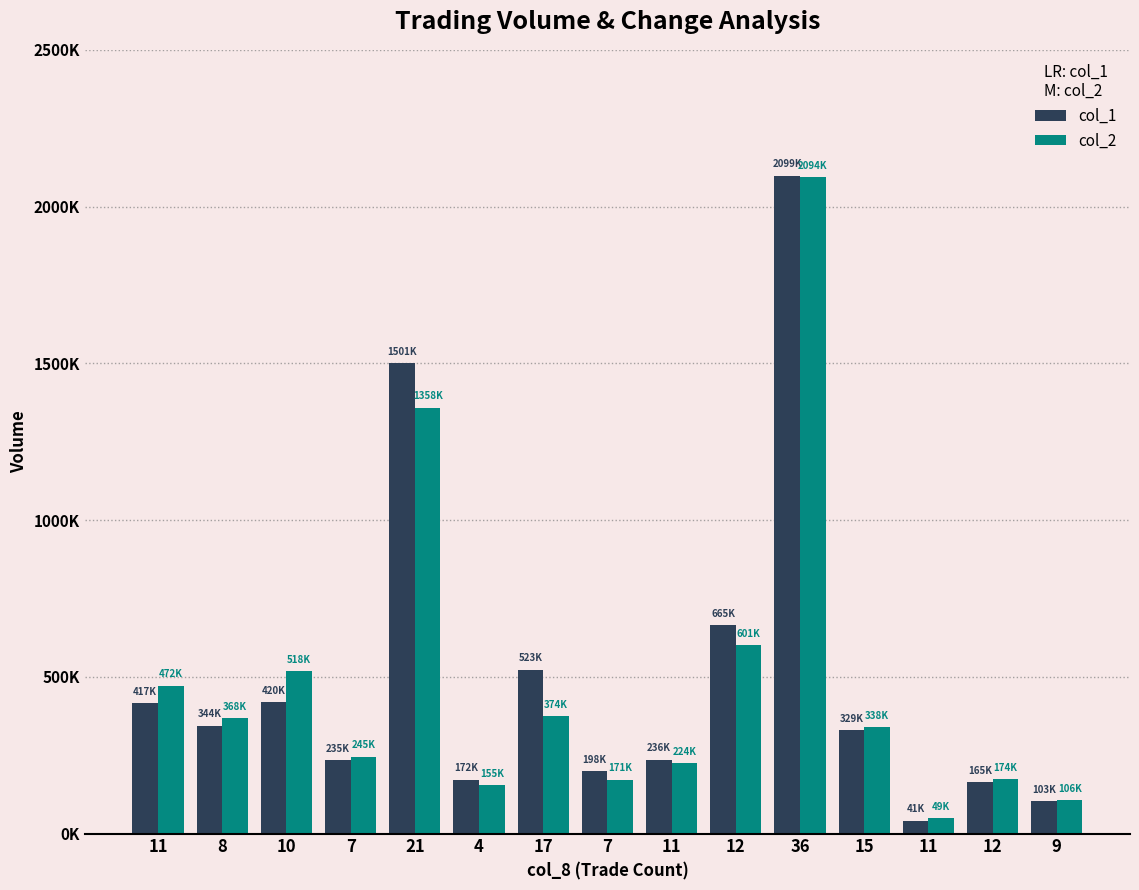

Is it true that col_1 equals 423127 at 12?

False